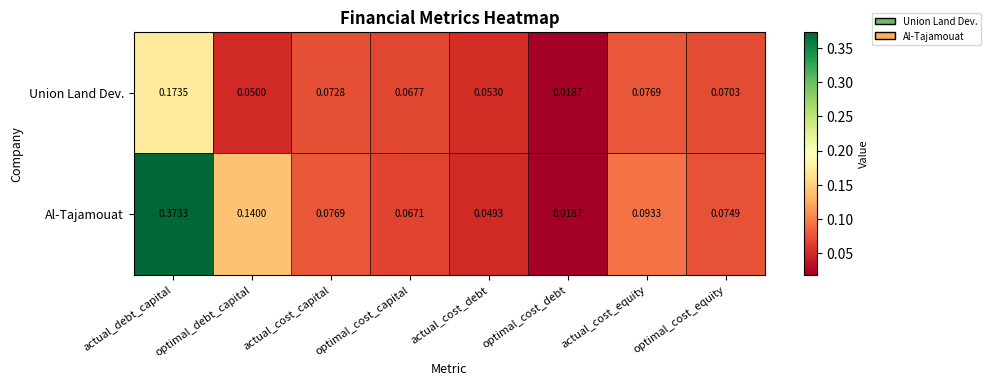

At which label does Al-Tajamouat reach its minimum?

optimal_cost_debt